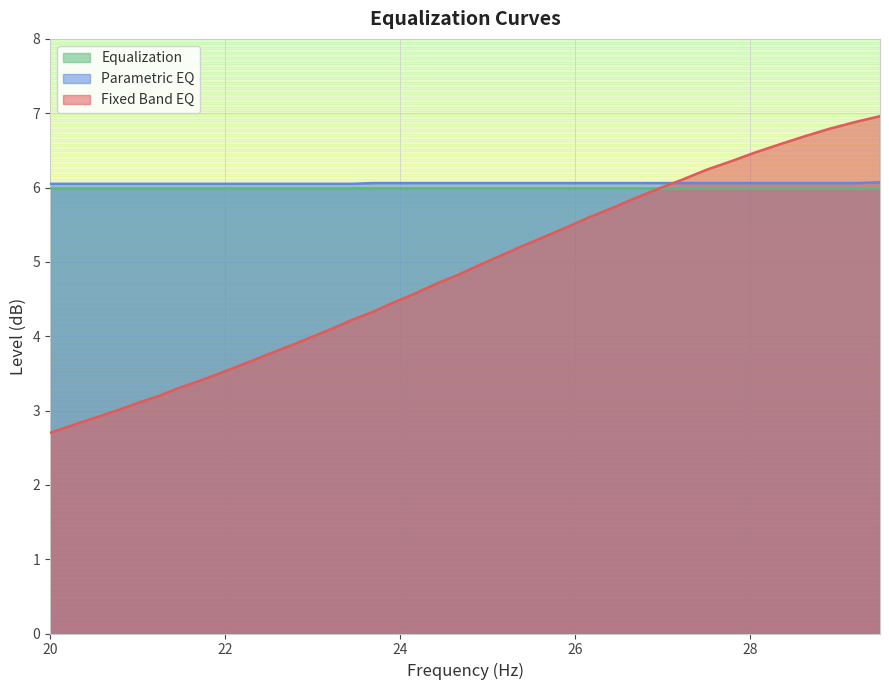

The parametric_eq series shows 10.6 at 21.66. True or false?

False